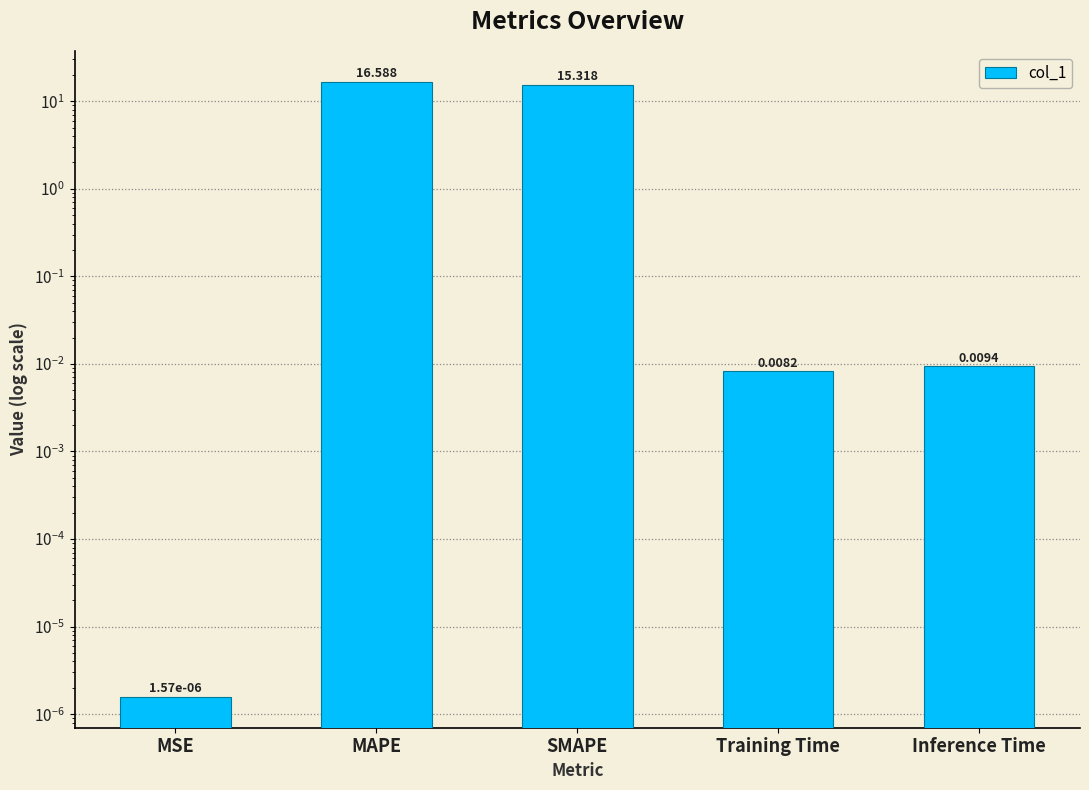

Which category has the lowest value across all series?

MSE